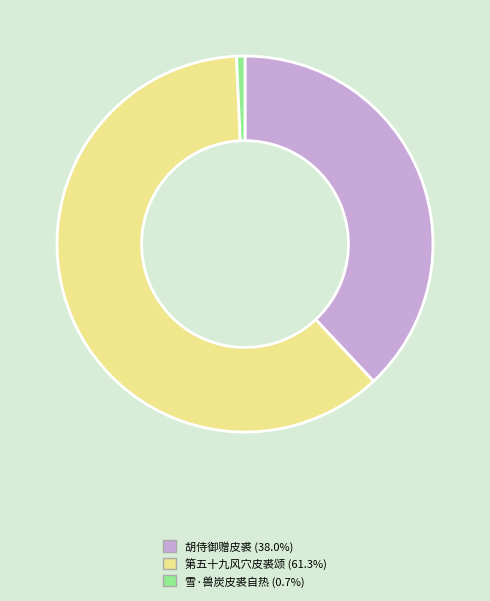

Does 第五十九风穴皮裘颂 represent more than half of the total?

Yes